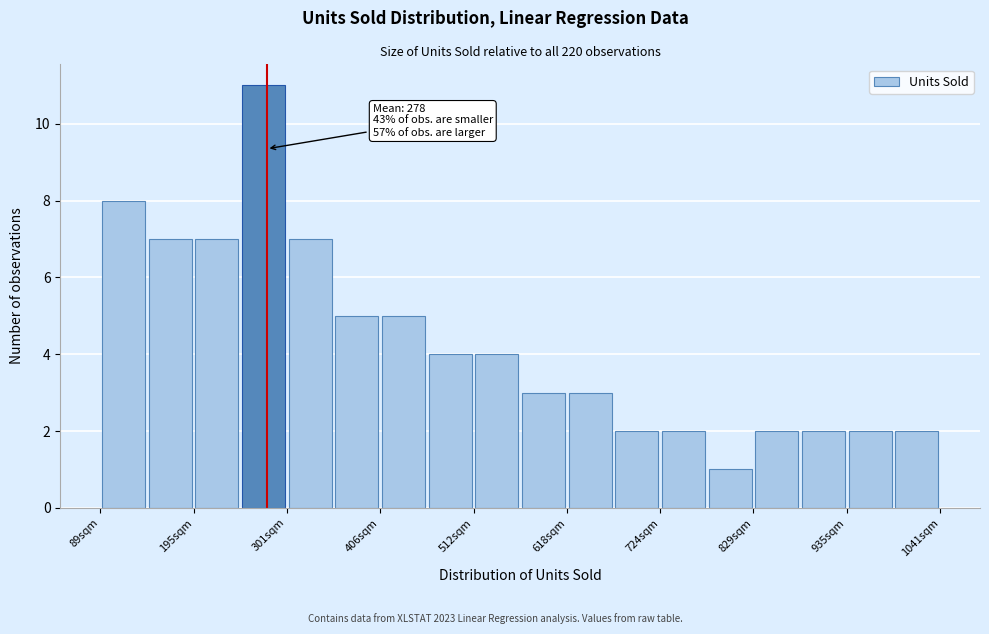

Read against the x-axis, roughly where is the centre of the tallest bar?

280